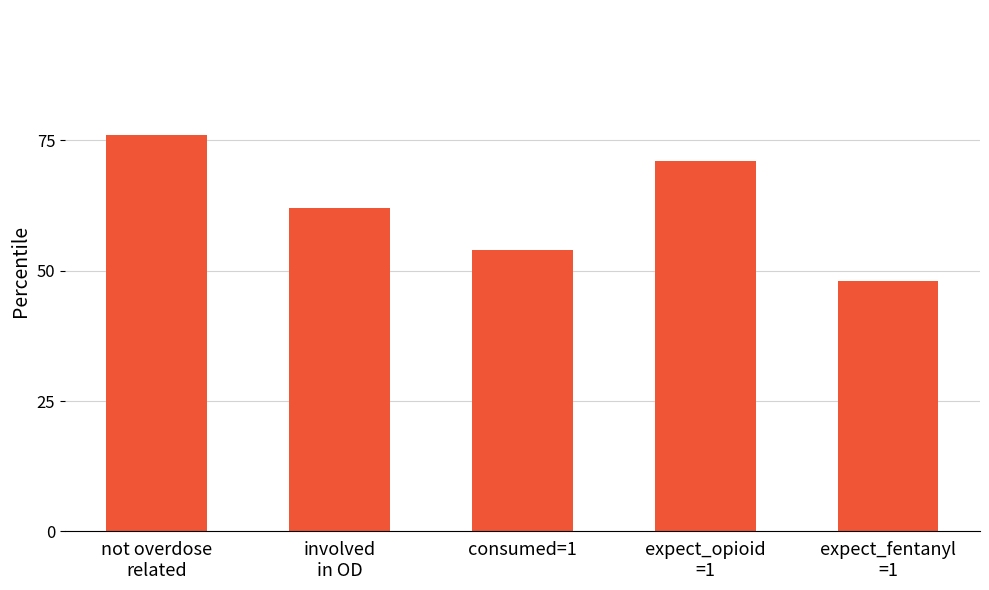

What is the sum of all values?

311